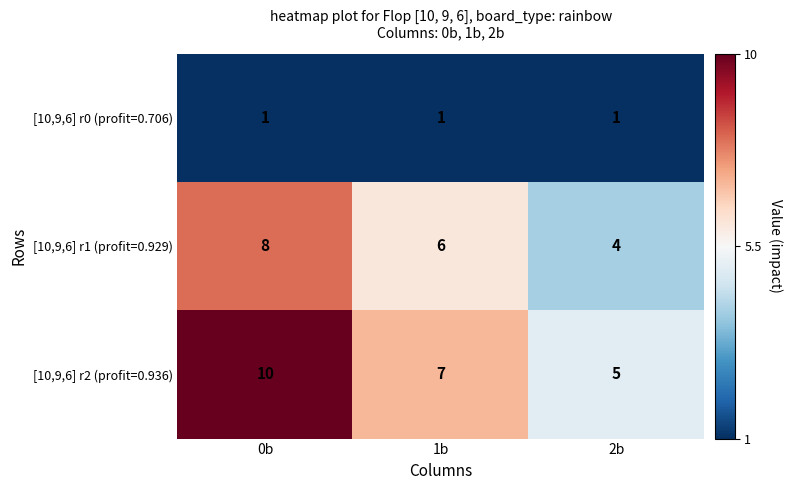

At how many categories does at least one series exceed 8?

1